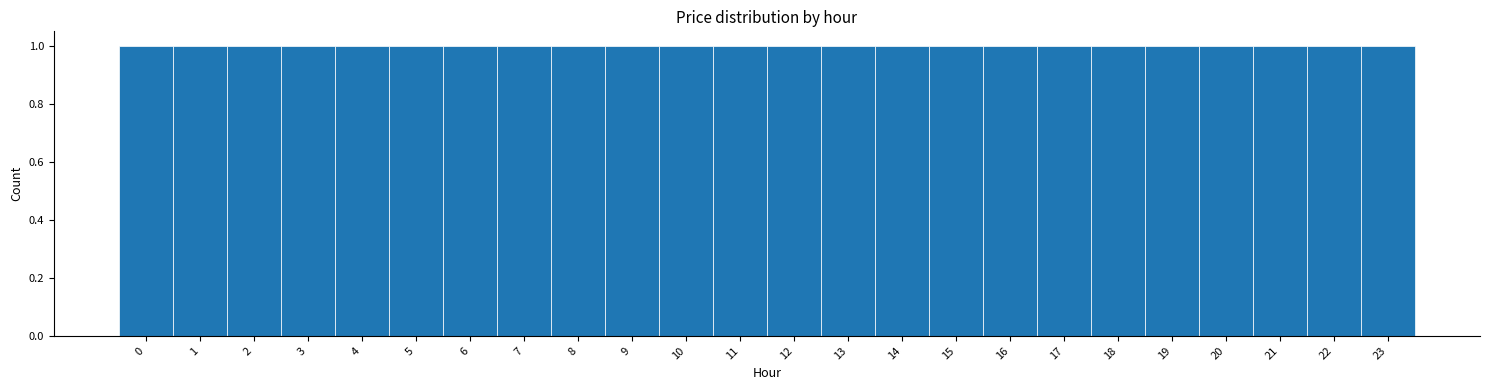

Reading left to right, transcribe this chart: for each bar, give the range it covers on the x-axis and its height. The values are not printed on the chart, so give them approximately, as read against the axis.

-0.5 to 0.5: 1
0.5 to 1.5: 1
1.5 to 2.5: 1
2.5 to 3.5: 1
3.5 to 4.5: 1
4.5 to 5.5: 1
5.5 to 6.5: 1
6.5 to 7.5: 1
7.5 to 8.5: 1
8.5 to 9.5: 1
9.5 to 10.5: 1
10.5 to 11.5: 1
11.5 to 12.5: 1
12.5 to 13.5: 1
13.5 to 14.5: 1
14.5 to 15.5: 1
15.5 to 16.5: 1
16.5 to 17.5: 1
17.5 to 18.5: 1
18.5 to 19.5: 1
19.5 to 20.5: 1
20.5 to 21.5: 1
21.5 to 22.5: 1
22.5 to 23.5: 1